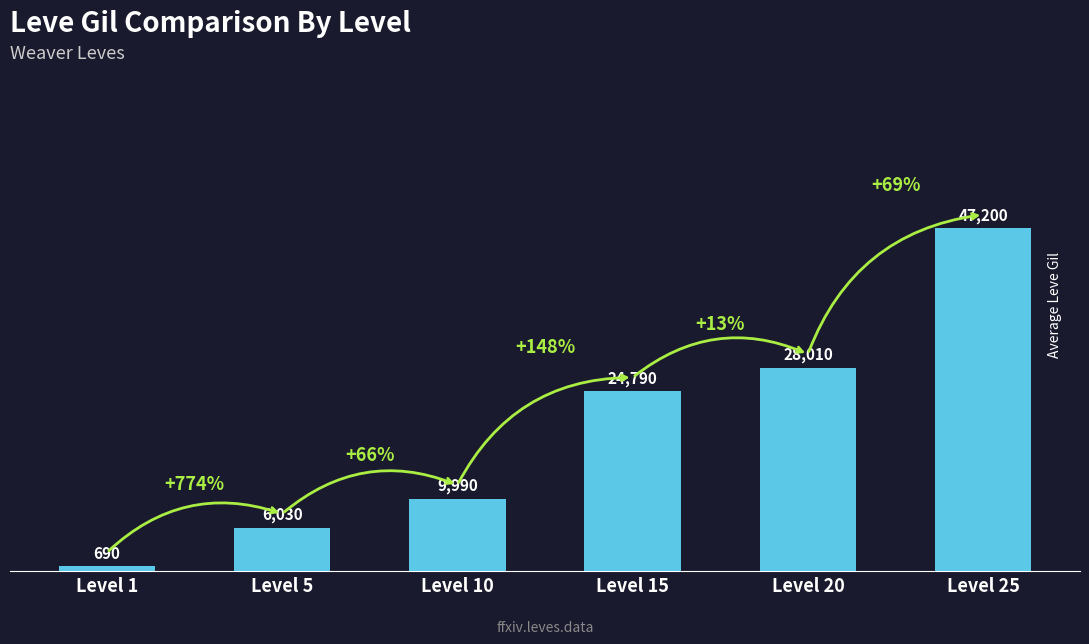

What is the value of the 4th bar from the left?

24790